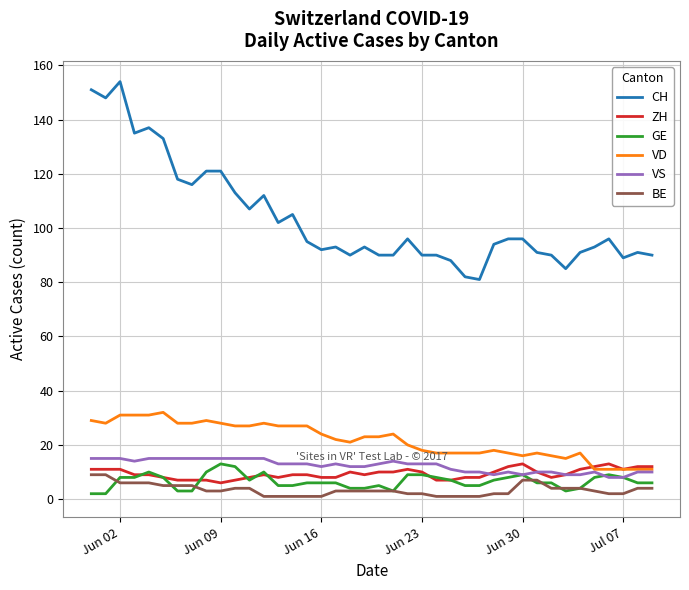

Which series has the largest range (max minus min)?

CH